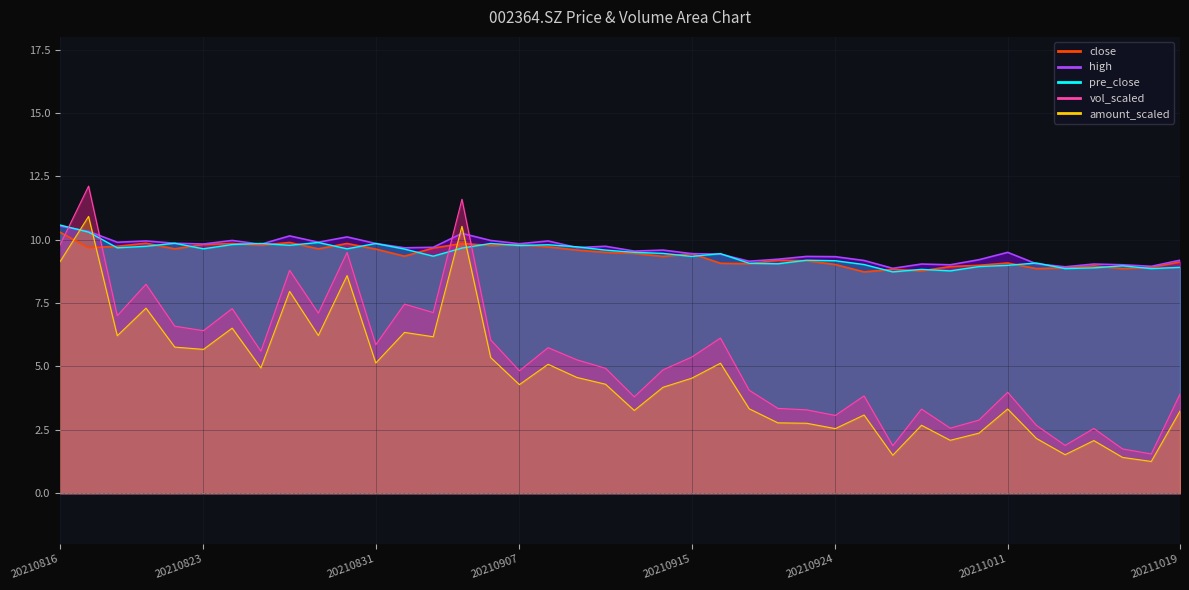

Reading left to right, transcribe all the data shown in this chart.

close: 20210816=10.3	20210817=9.7	20210818=9.7	20210819=9.9	20210820=9.6	20210823=9.8	20210824=9.8	20210825=9.8	20210826=9.9	20210827=9.6	20210830=9.8	20210831=9.6	20210901=9.3	20210902=9.7	20210903=9.8	20210906=9.8	20210907=9.8	20210908=9.7	20210909=9.6	20210910=9.5	20210913=9.5	20210914=9.3	20210915=9.4	20210916=9.1	20210917=9.1	20210922=9.2	20210923=9.2	20210924=9.0	20210927=8.7	20210928=8.8	20210929=8.8	20210930=8.9	20211008=9.0	20211011=9.1	20211012=8.9	20211013=8.9	20211014=9.0	20211015=8.9	20211018=8.9	20211019=9.1
high: 20210816=10.5	20210817=10.3	20210818=9.9	20210819=9.9	20210820=9.9	20210823=9.8	20210824=10.0	20210825=9.8	20210826=10.2	20210827=9.9	20210830=10.1	20210831=9.8	20210901=9.7	20210902=9.7	20210903=10.2	20210906=10.0	20210907=9.8	20210908=9.9	20210909=9.7	20210910=9.7	20210913=9.6	20210914=9.6	20210915=9.4	20210916=9.4	20210917=9.2	20210922=9.2	20210923=9.3	20210924=9.3	20210927=9.2	20210928=8.9	20210929=9.0	20210930=9.0	20211008=9.2	20211011=9.5	20211012=9.1	20211013=8.9	20211014=9.0	20211015=9.0	20211018=8.9	20211019=9.2
pre_close: 20210816=10.6	20210817=10.3	20210818=9.7	20210819=9.7	20210820=9.9	20210823=9.6	20210824=9.8	20210825=9.8	20210826=9.8	20210827=9.9	20210830=9.6	20210831=9.8	20210901=9.6	20210902=9.3	20210903=9.7	20210906=9.8	20210907=9.8	20210908=9.8	20210909=9.7	20210910=9.6	20210913=9.5	20210914=9.5	20210915=9.3	20210916=9.4	20210917=9.1	20210922=9.1	20210923=9.2	20210924=9.2	20210927=9.0	20210928=8.7	20210929=8.8	20210930=8.8	20211008=8.9	20211011=9.0	20211012=9.1	20211013=8.9	20211014=8.9	20211015=9.0	20211018=8.9	20211019=8.9
vol_scaled: 20210816=9.8	20210817=12.1	20210818=7.0	20210819=8.2	20210820=6.6	20210823=6.4	20210824=7.3	20210825=5.6	20210826=8.8	20210827=7.1	20210830=9.5	20210831=5.9	20210901=7.5	20210902=7.1	20210903=11.6	20210906=6.0	20210907=4.8	20210908=5.7	20210909=5.3	20210910=4.9	20210913=3.8	20210914=4.9	20210915=5.4	20210916=6.1	20210917=4.1	20210922=3.3	20210923=3.3	20210924=3.1	20210927=3.8	20210928=1.9	20210929=3.3	20210930=2.6	20211008=2.9	20211011=4.0	20211012=2.7	20211013=1.9	20211014=2.6	20211015=1.7	20211018=1.5	20211019=3.9
amount_scaled: 20210816=9.1	20210817=10.9	20210818=6.2	20210819=7.3	20210820=5.8	20210823=5.7	20210824=6.5	20210825=4.9	20210826=8.0	20210827=6.2	20210830=8.6	20210831=5.1	20210901=6.3	20210902=6.2	20210903=10.5	20210906=5.4	20210907=4.3	20210908=5.1	20210909=4.6	20210910=4.3	20210913=3.3	20210914=4.2	20210915=4.5	20210916=5.1	20210917=3.3	20210922=2.8	20210923=2.8	20210924=2.5	20210927=3.1	20210928=1.5	20210929=2.7	20210930=2.1	20211008=2.4	20211011=3.3	20211012=2.2	20211013=1.5	20211014=2.1	20211015=1.4	20211018=1.3	20211019=3.2